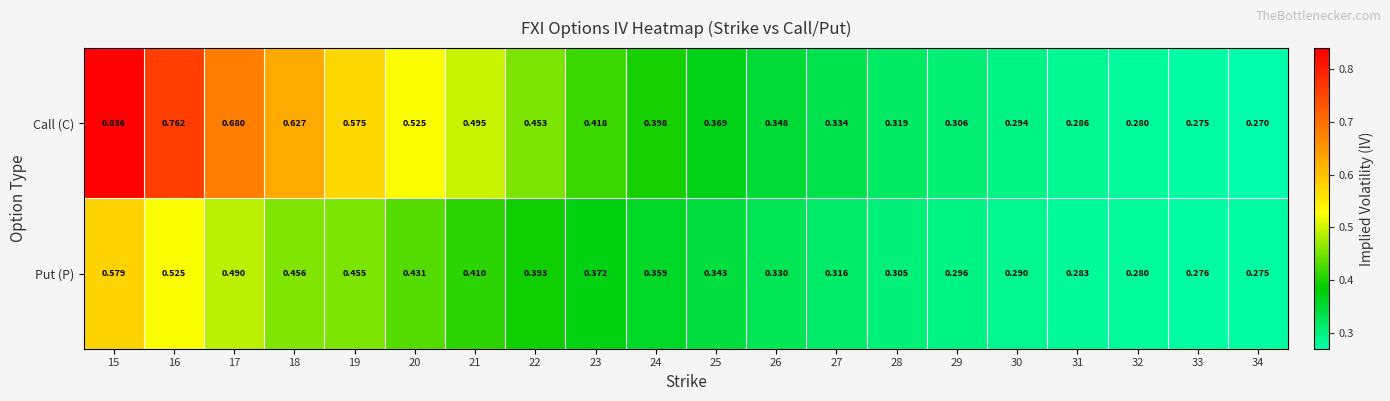

Which series has the widest spread of values?

Call (C)